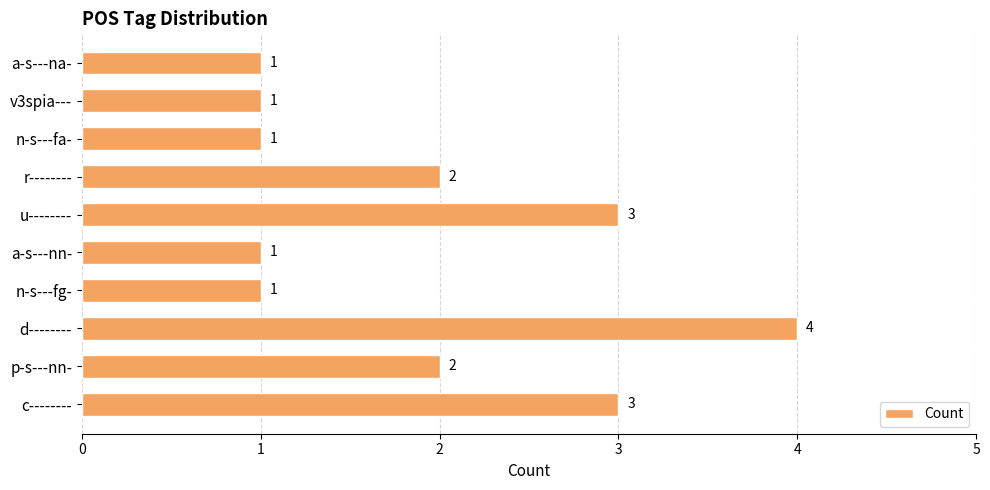

What is the maximum value shown in the chart?

4